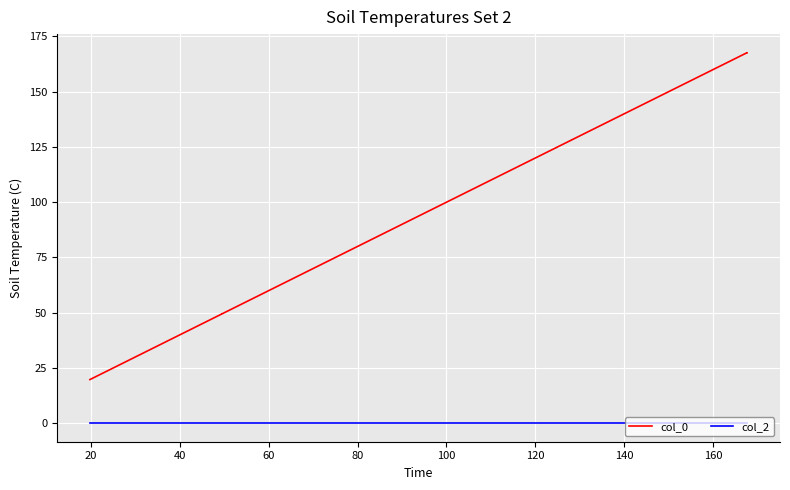

Rank the series by their maximum value, from lowest to highest.

col_2, col_0